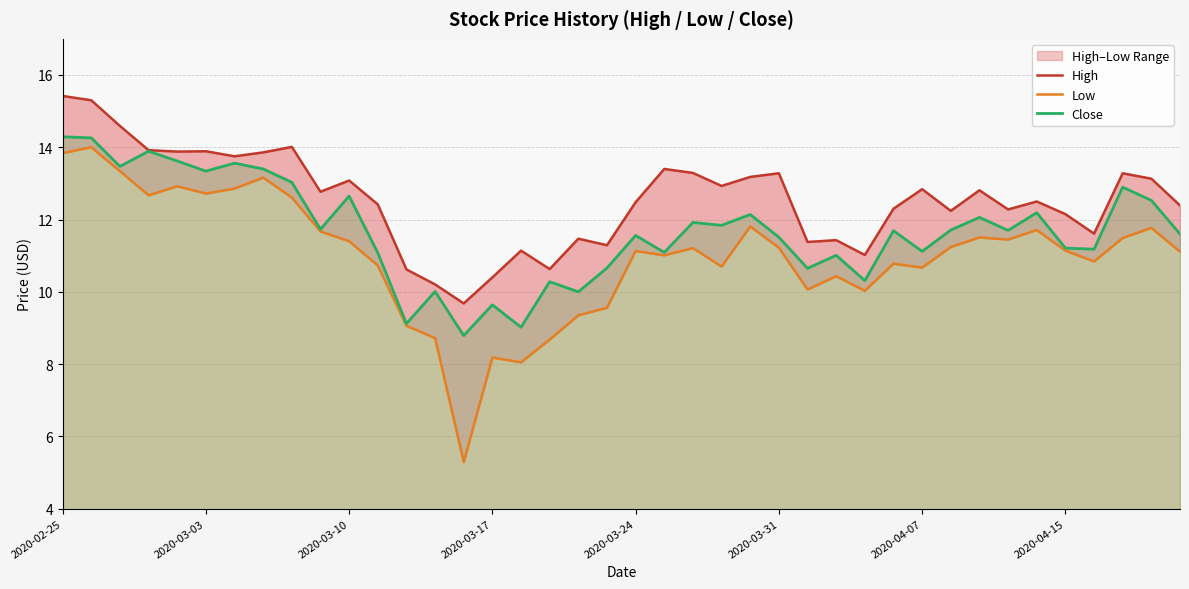

Is it true that Close equals 11.7 at 29?

True